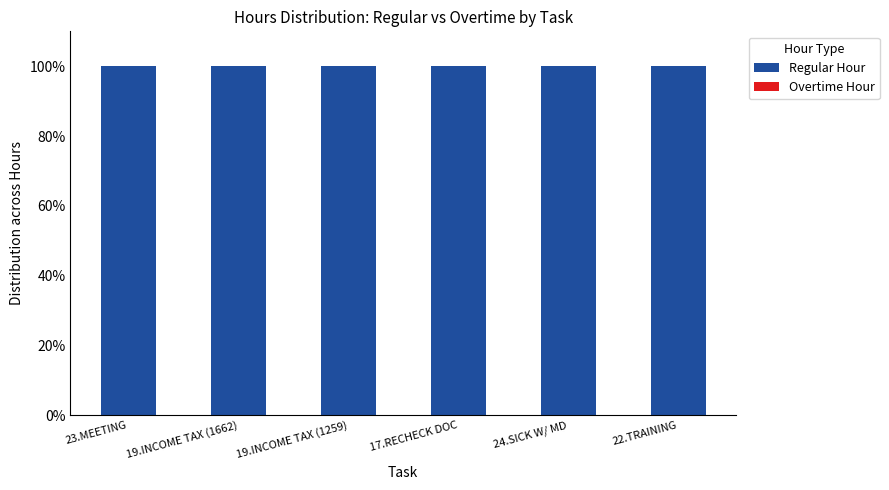

Reading left to right, what are all the values shown in this chart?

Regular Hour: 100	100	100	100	100	100
Overtime Hour: 0	0	0	0	0	0